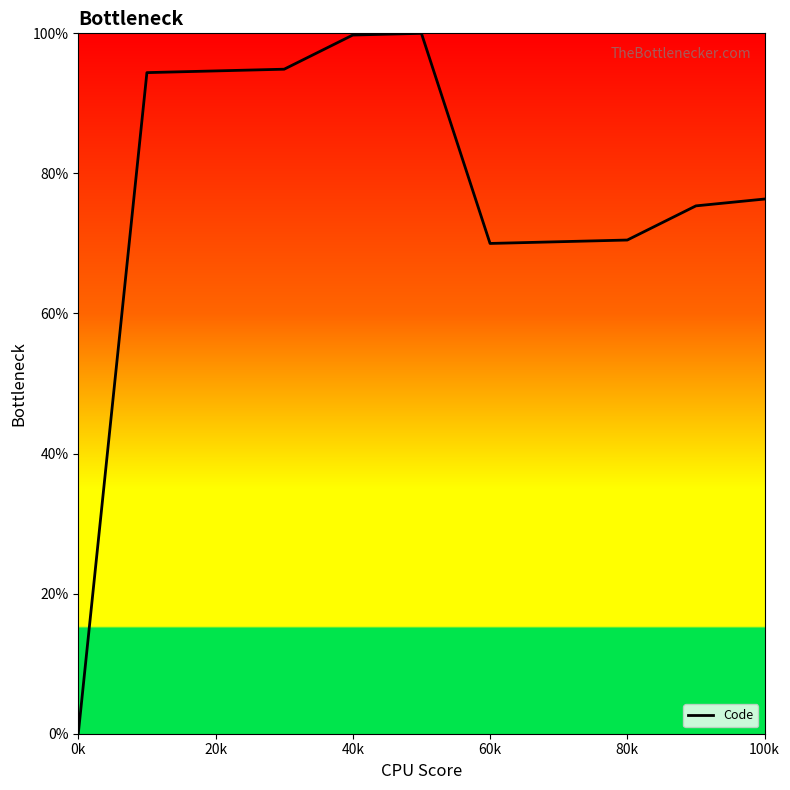

What is the difference between the maximum and minimum values?

100.0